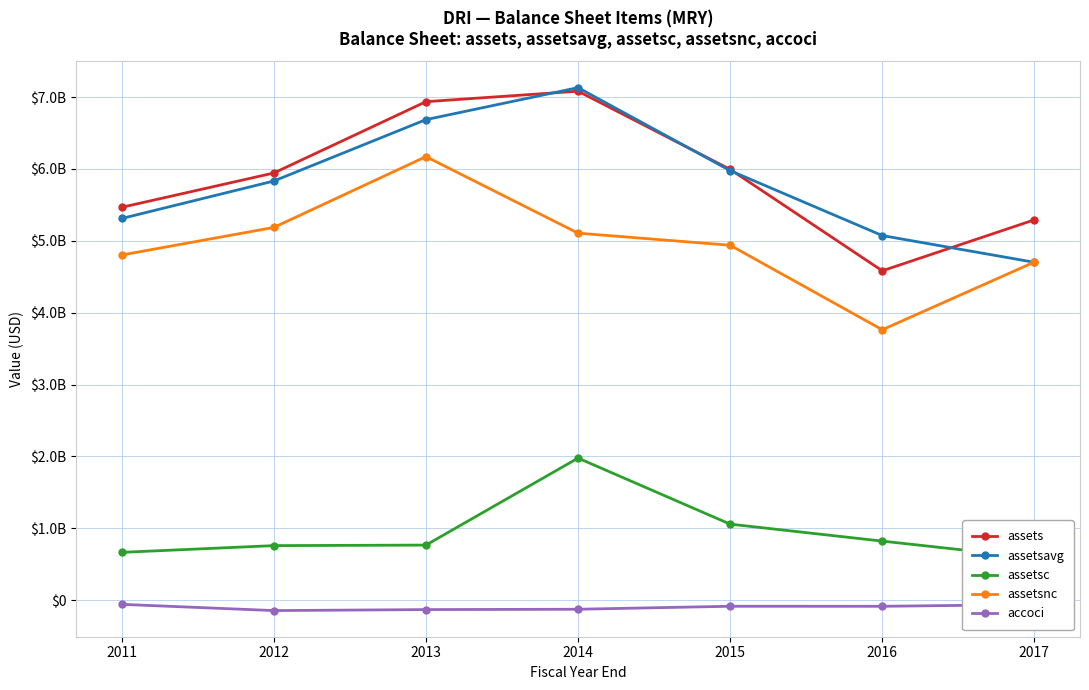

At 2014, list the series in order from smallest to largest.

accoci, assetsc, assetsnc, assets, assetsavg